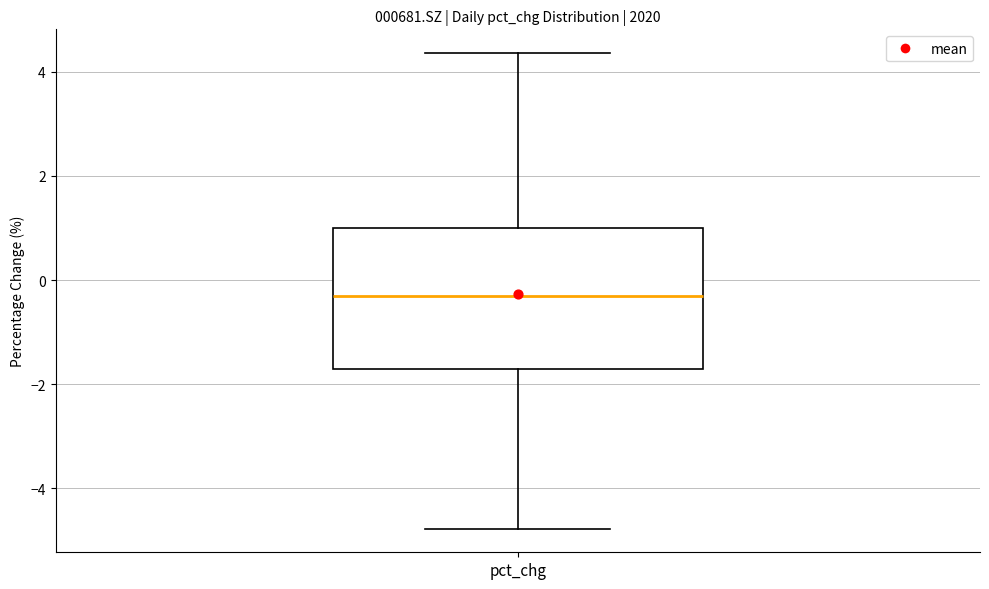

Transcribe this box plot: give where the median line is, the range the box spans, and where the two whiskers end, as read against the y-axis. The values are not printed on the chart, so give them approximately, as read against the axis.

median -0.2, box -1.8 to 1.0, whiskers -4.8 to 4.4